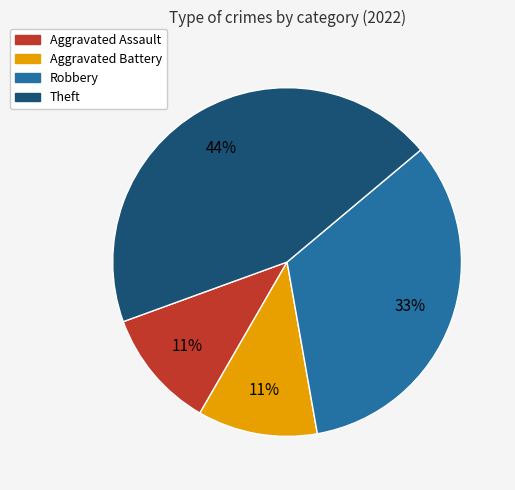

Combined, do Theft and Robbery account for over 50%?

Yes